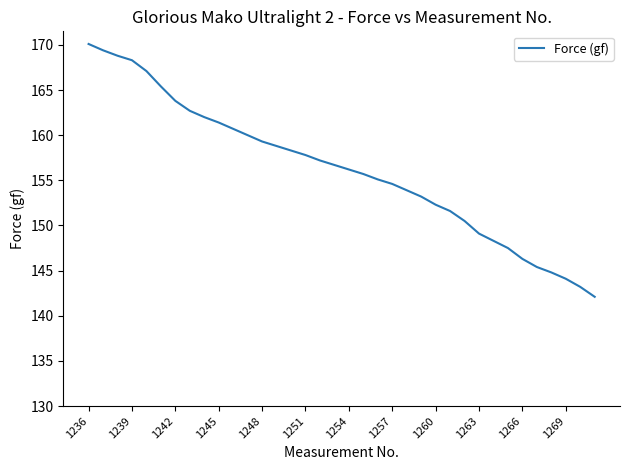

Count the number of categories in the chart.

36